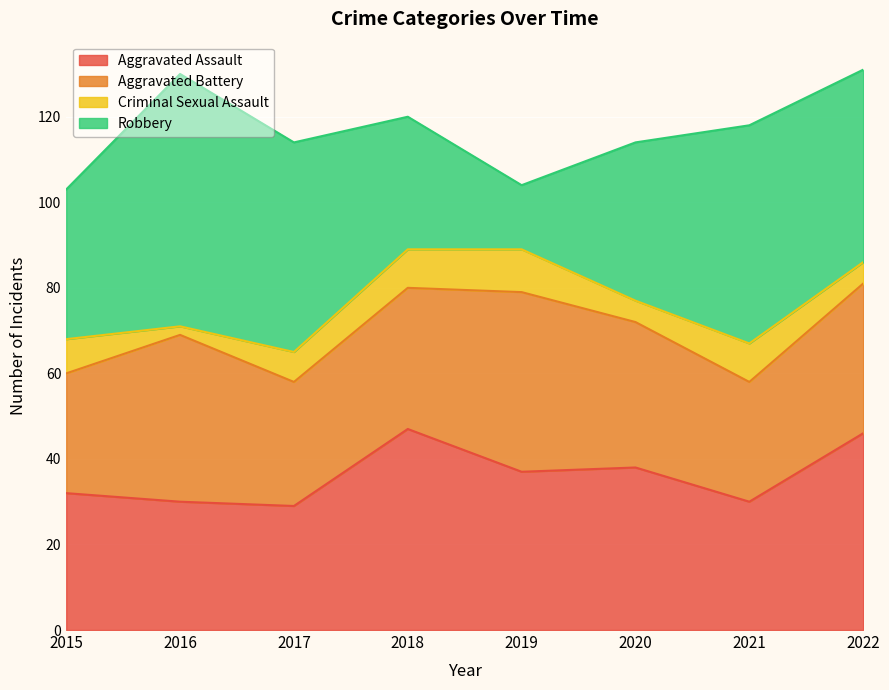

Where does the Aggravated Battery series first go above 34?

2016